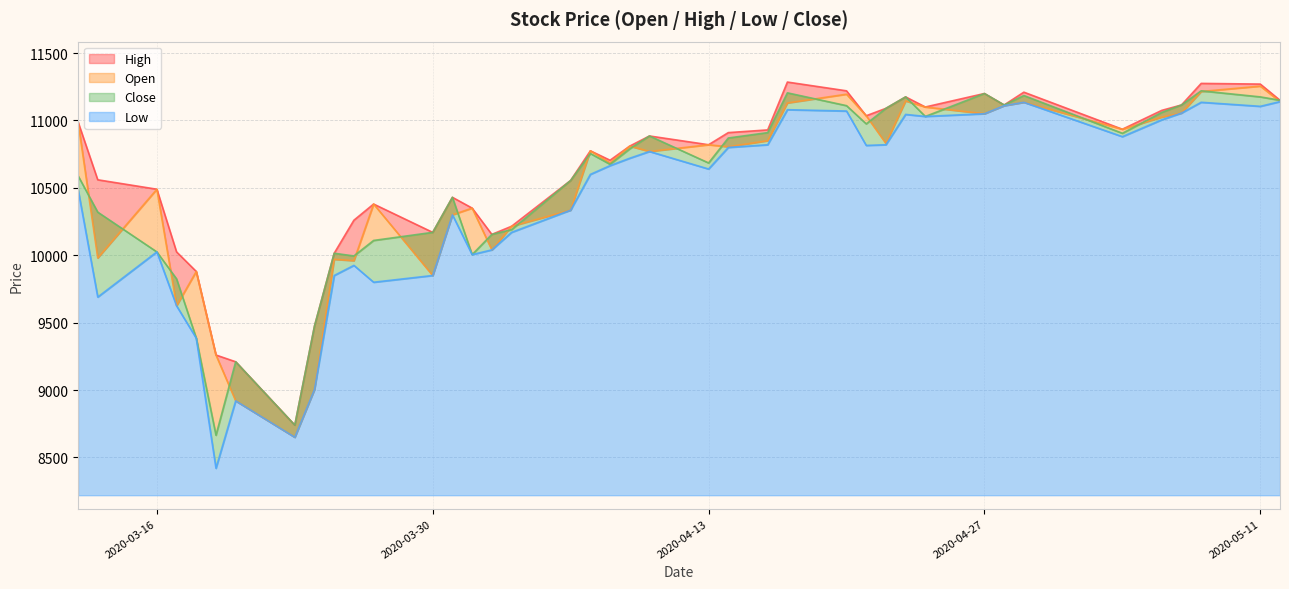

What is the approximate value of Close at 2020-04-10, to the nearest 50?

10900